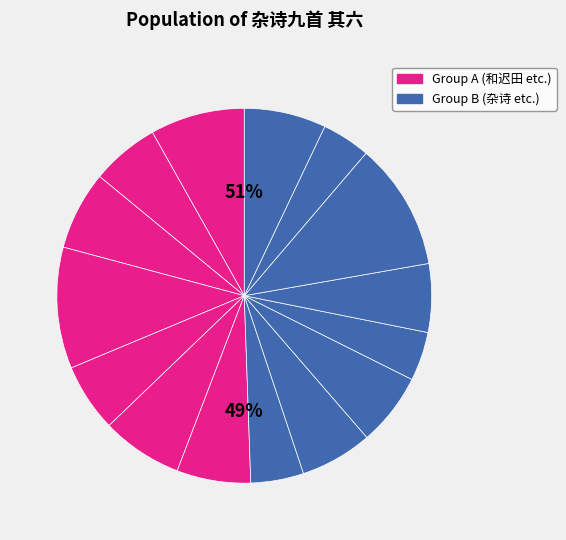

To the nearest percent, what is the difference between the largest and smallest slice percentages?

7%